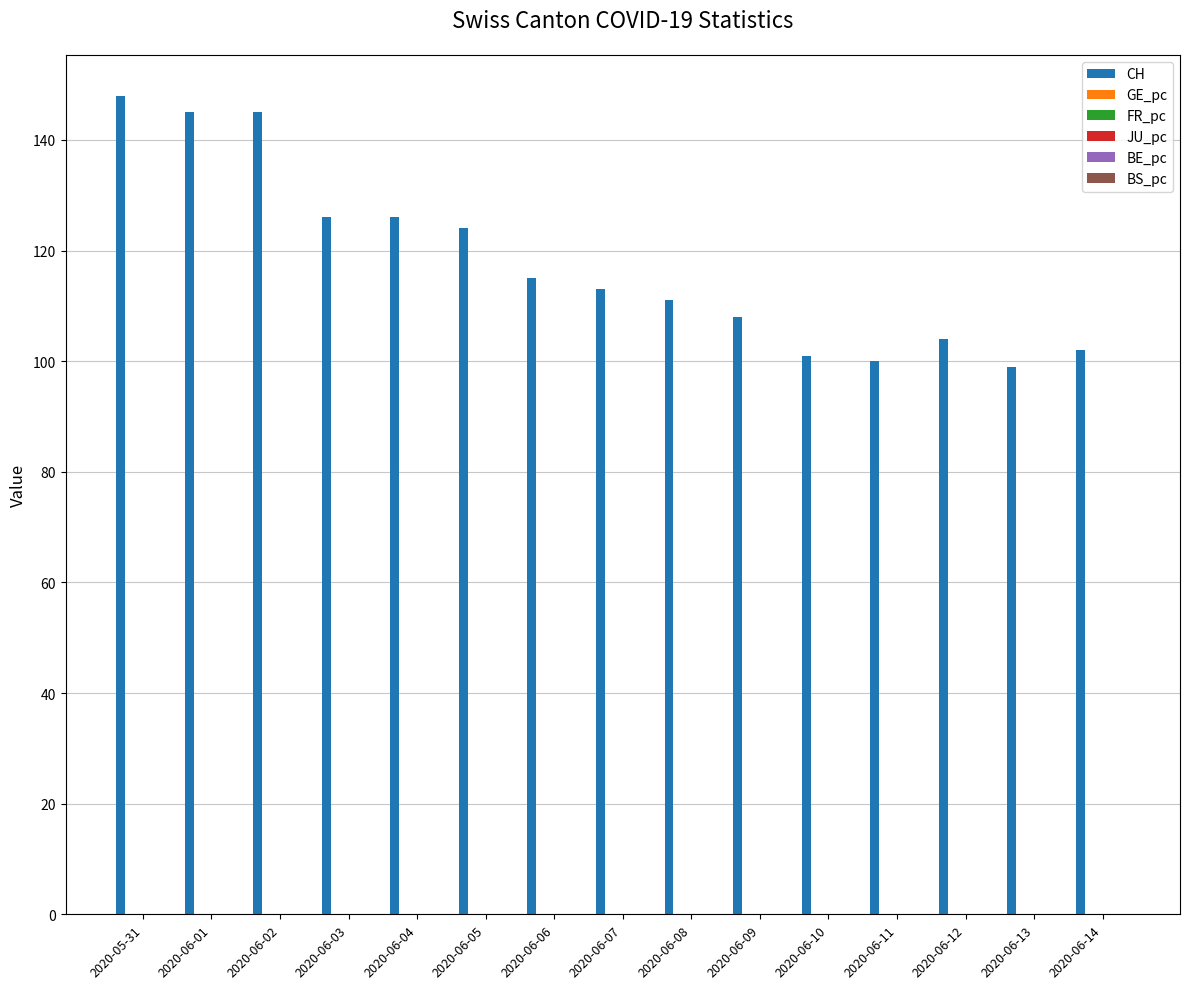

Is it true that CH equals 30.1 at 2020-06-06?

False